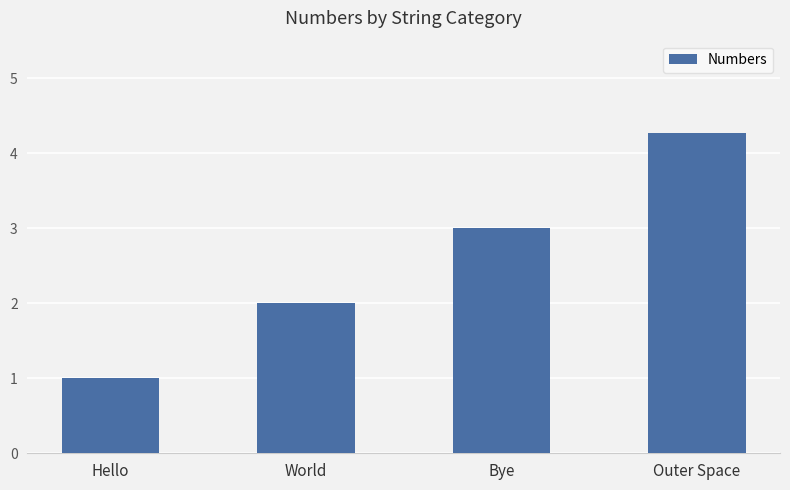

What is the minimum value shown in the chart?

1.0